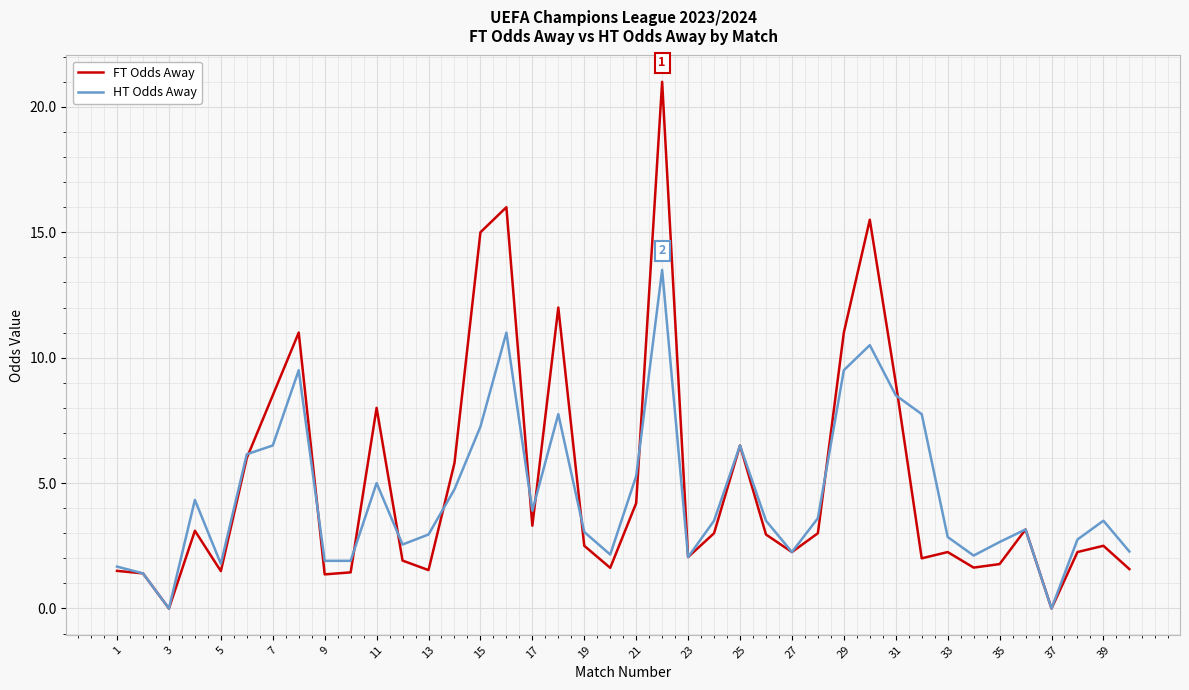

What is the maximum value shown in the chart?

21.0